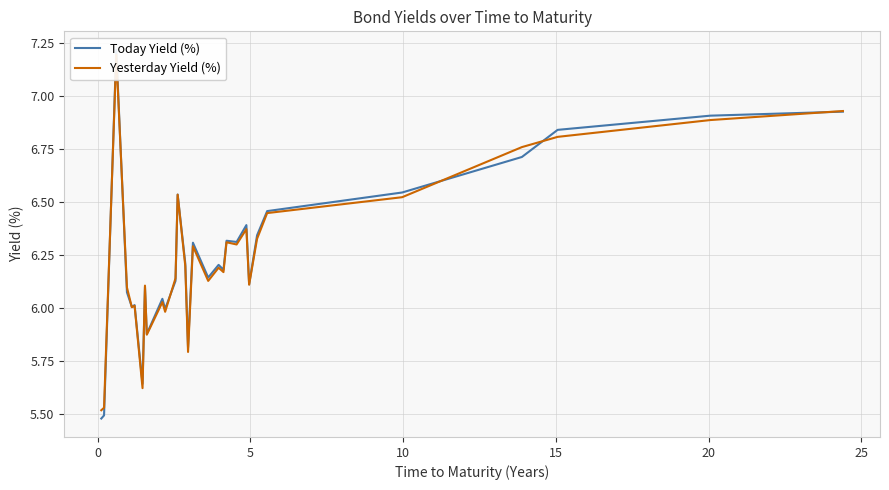

True or false: Yesterday Yield (%) and Today Yield (%) intersect in this chart.

True